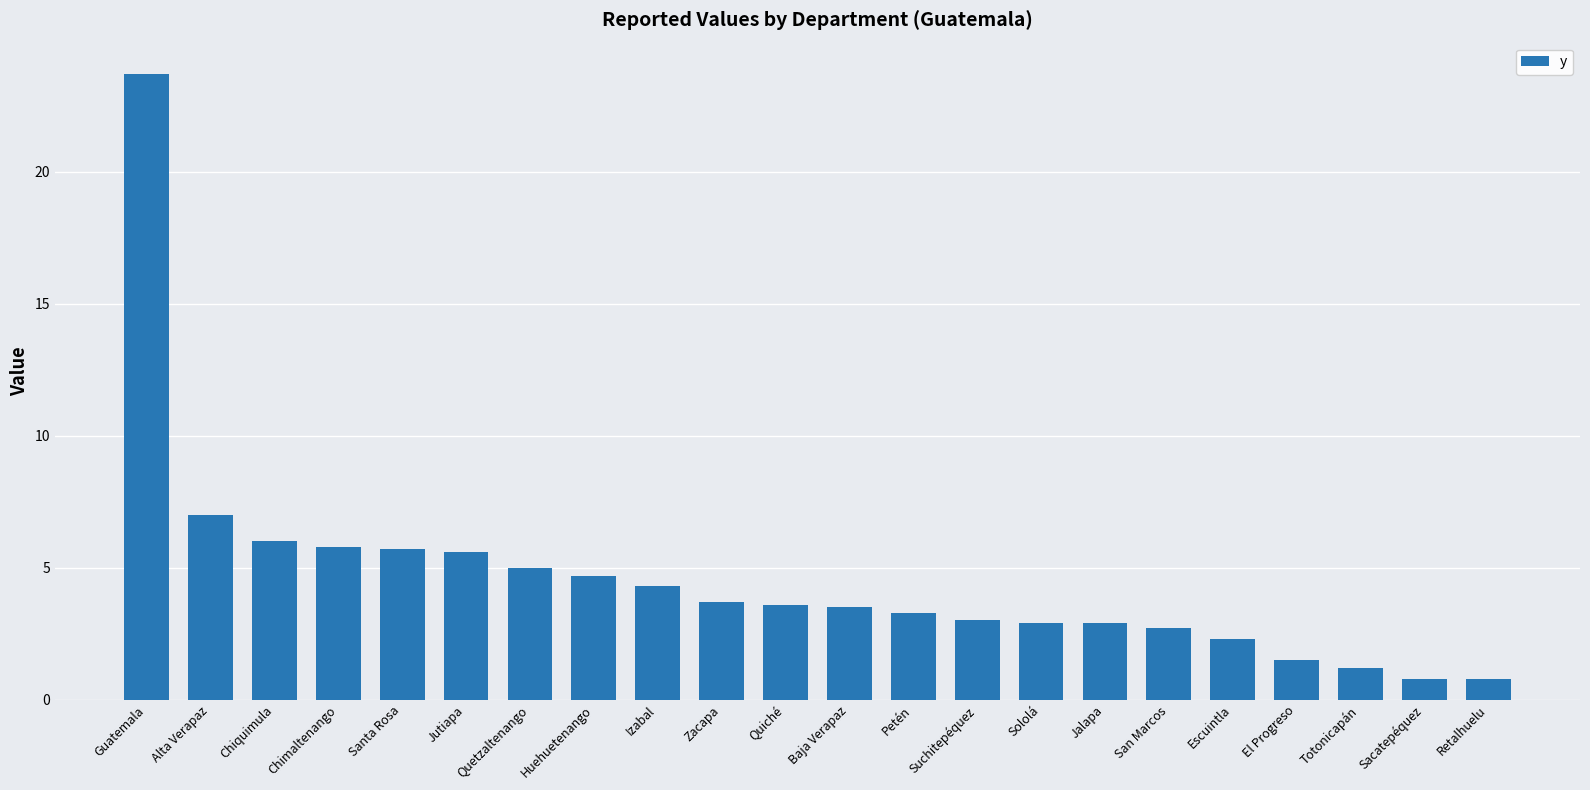

At which label is the value closest to 12?

Alta Verapaz